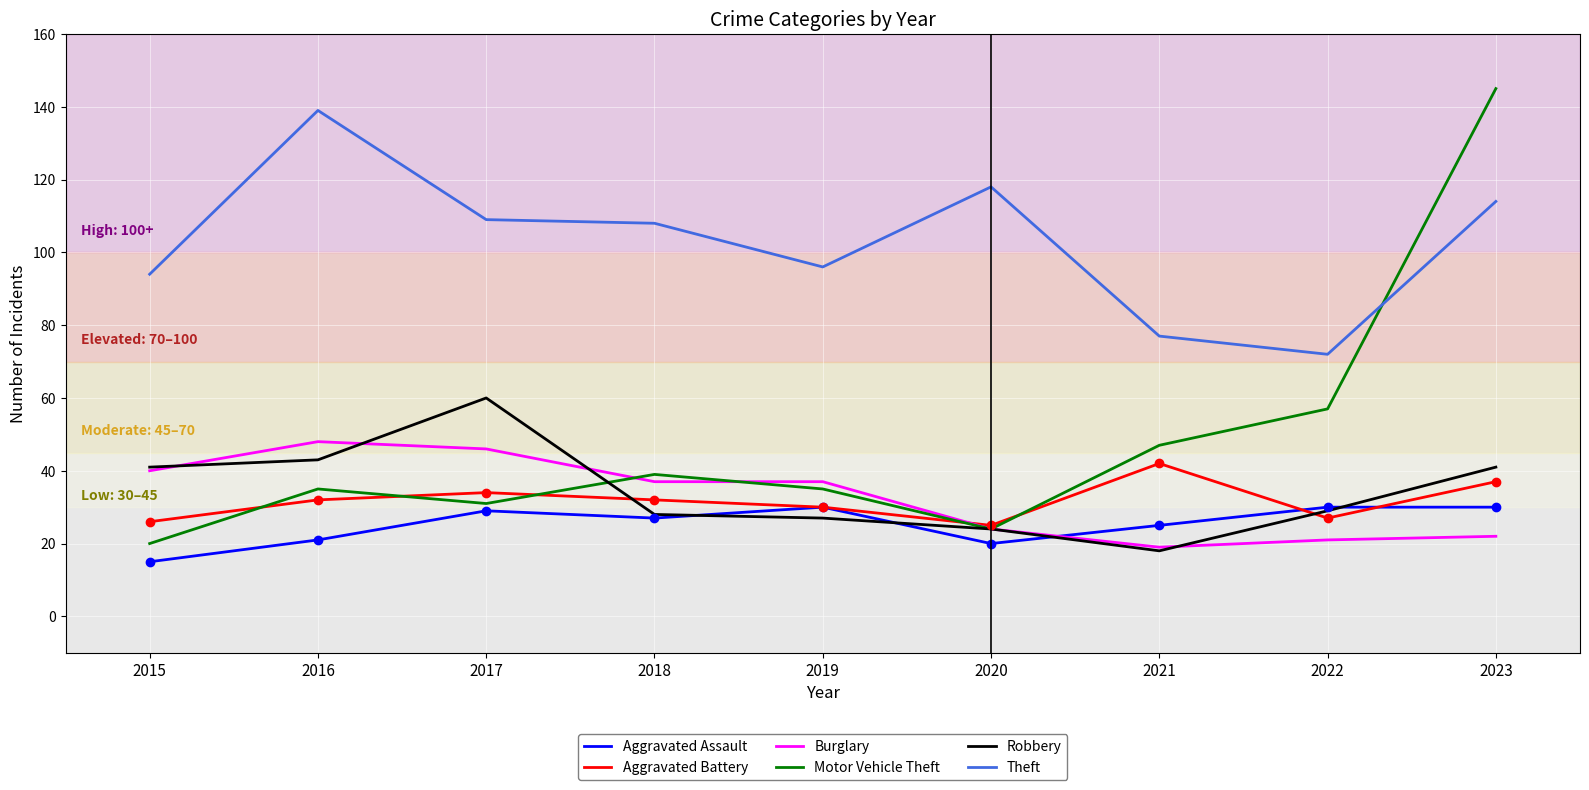

Read the Aggravated Battery value at 2017.

34